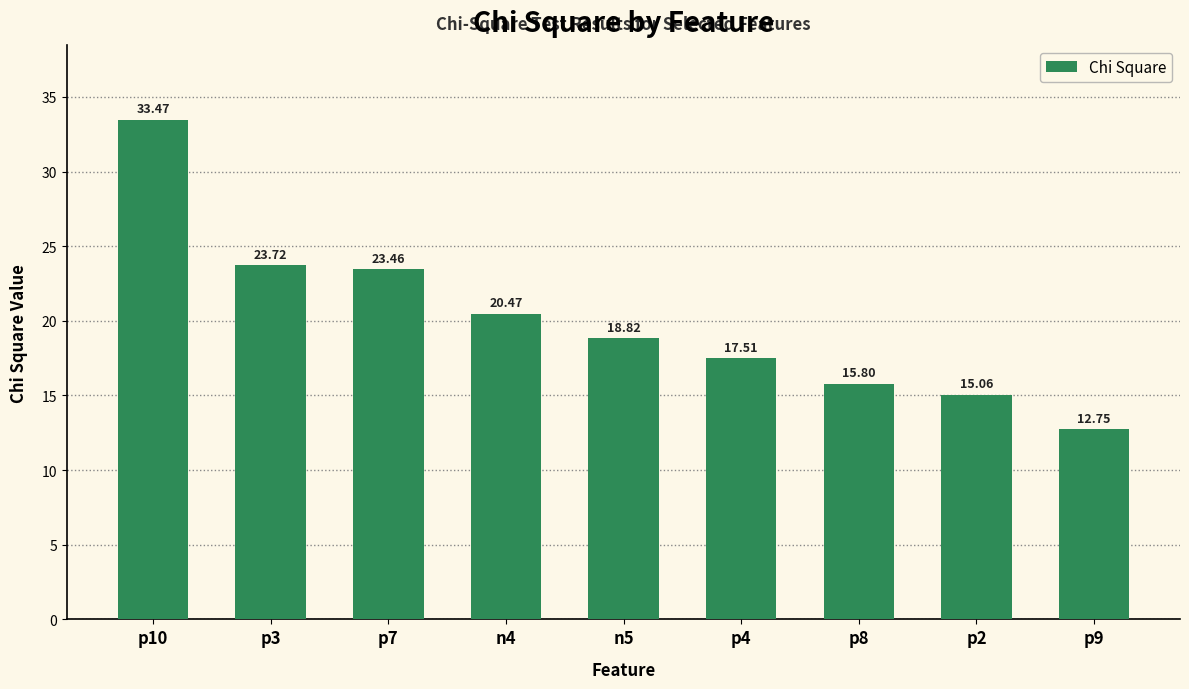

Does the chart contain any negative values?

No